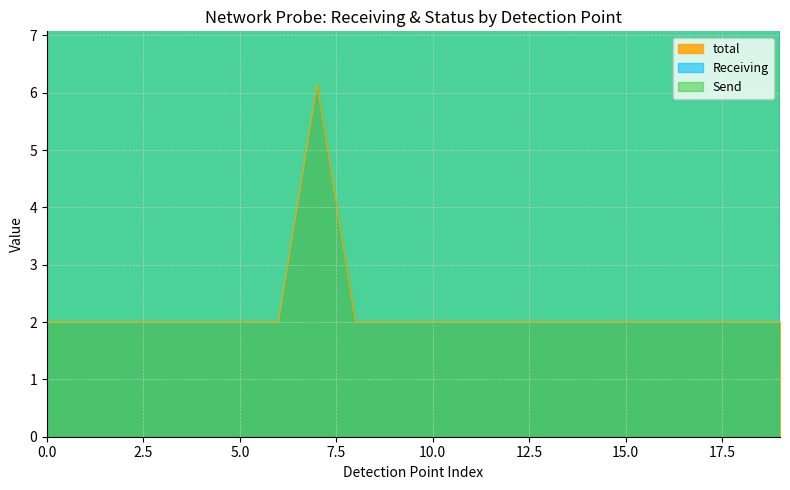

True or false: Status and Receiving cross at least once.

False